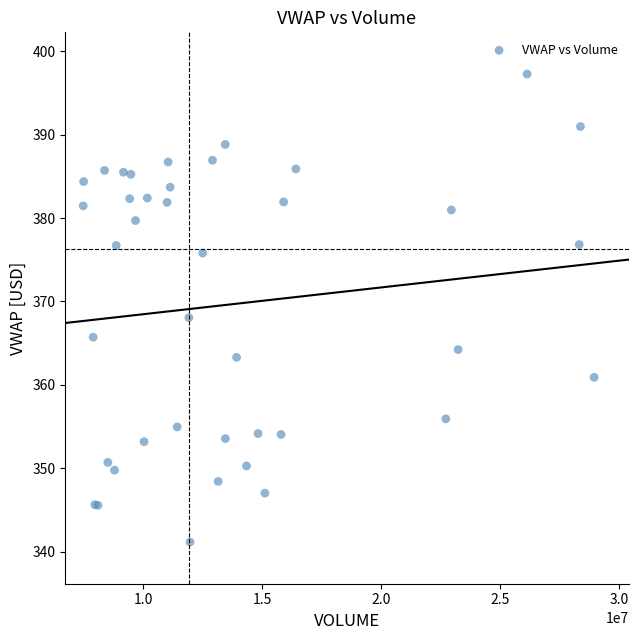

What Y value in the scatter plot is closest to 369?

368.1